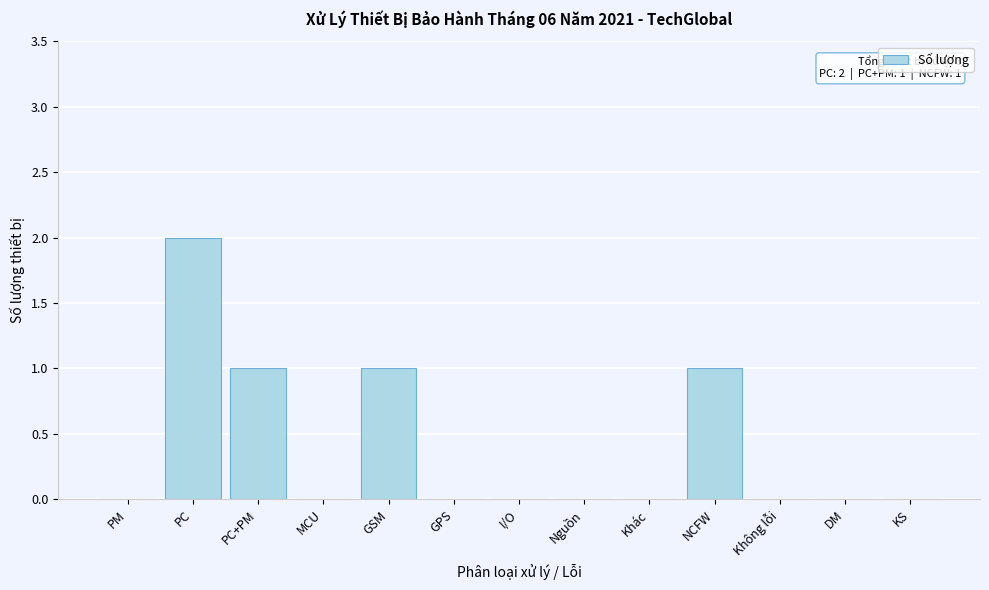

Reading right to left, extract all data points from this chart.

KS=0	DM=0	Không lỗi=0	NCFW=1	Khác=0	Nguồn=0	I/O=0	GPS=0	GSM=1	MCU=0	PC+PM=1	PC=2	PM=0